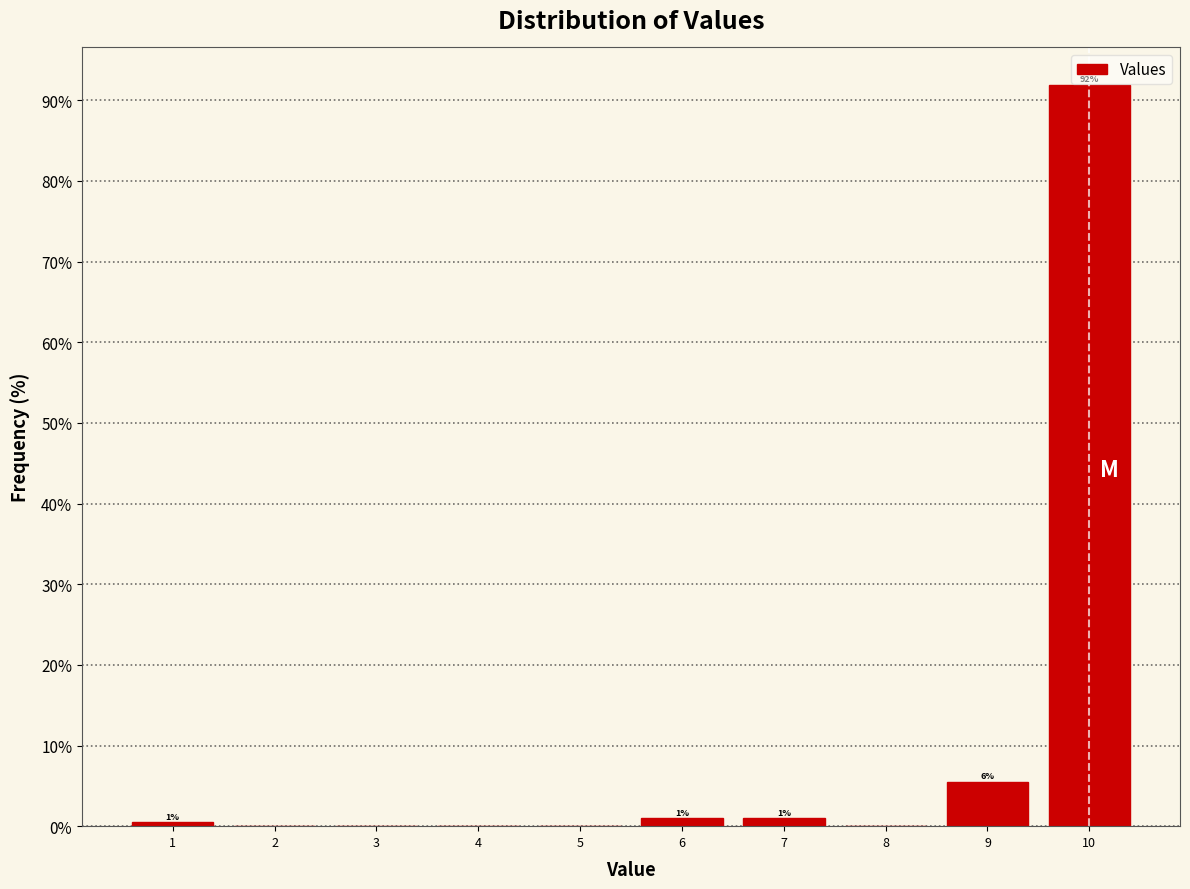

Over which range of the x-axis is the bar tallest?

9.5 to 10.5